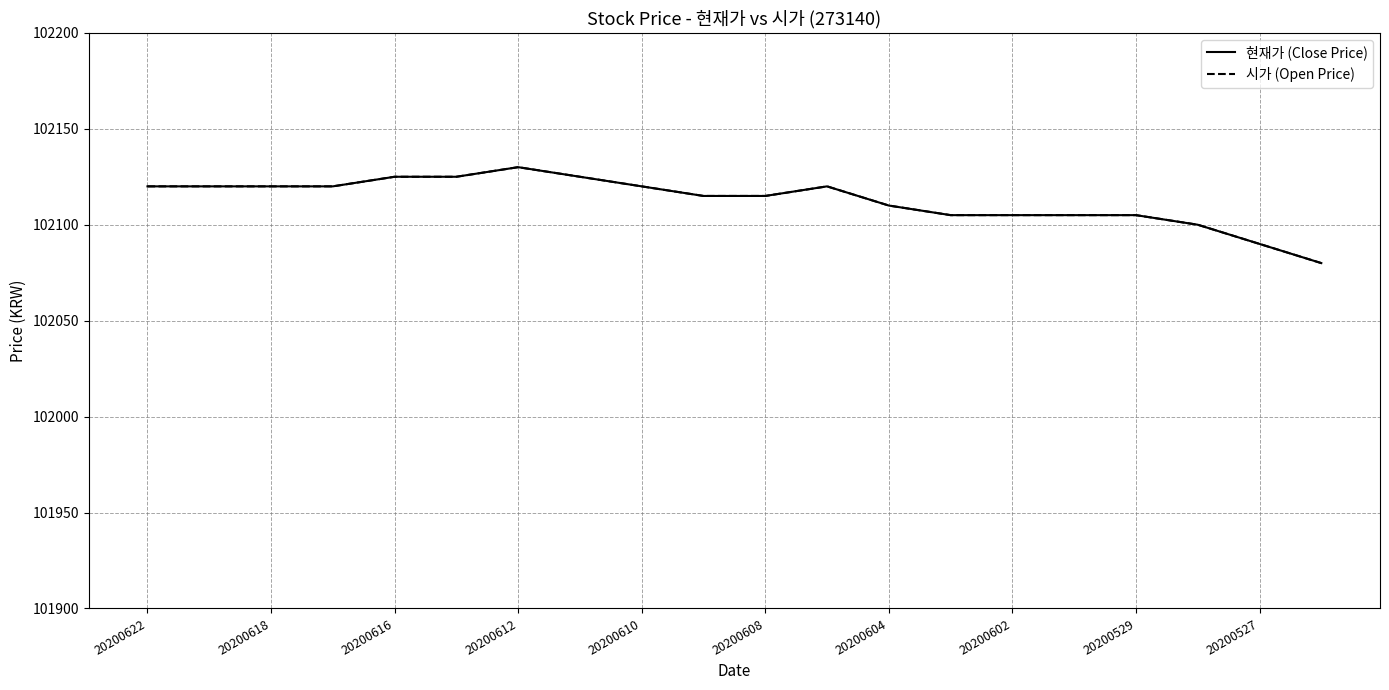

Is this an area chart (filled region under the line)?

No